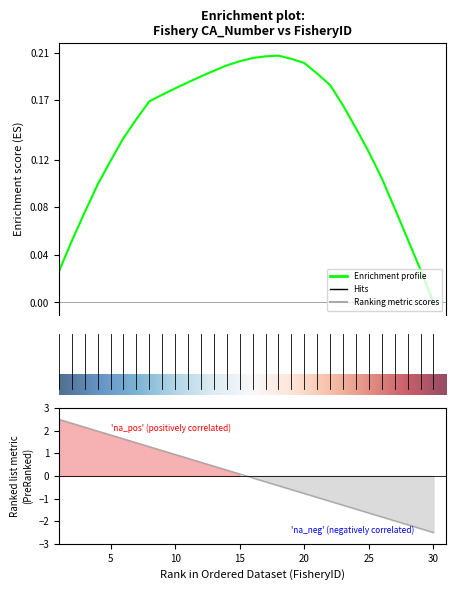

Where does the data first go above 0?

1